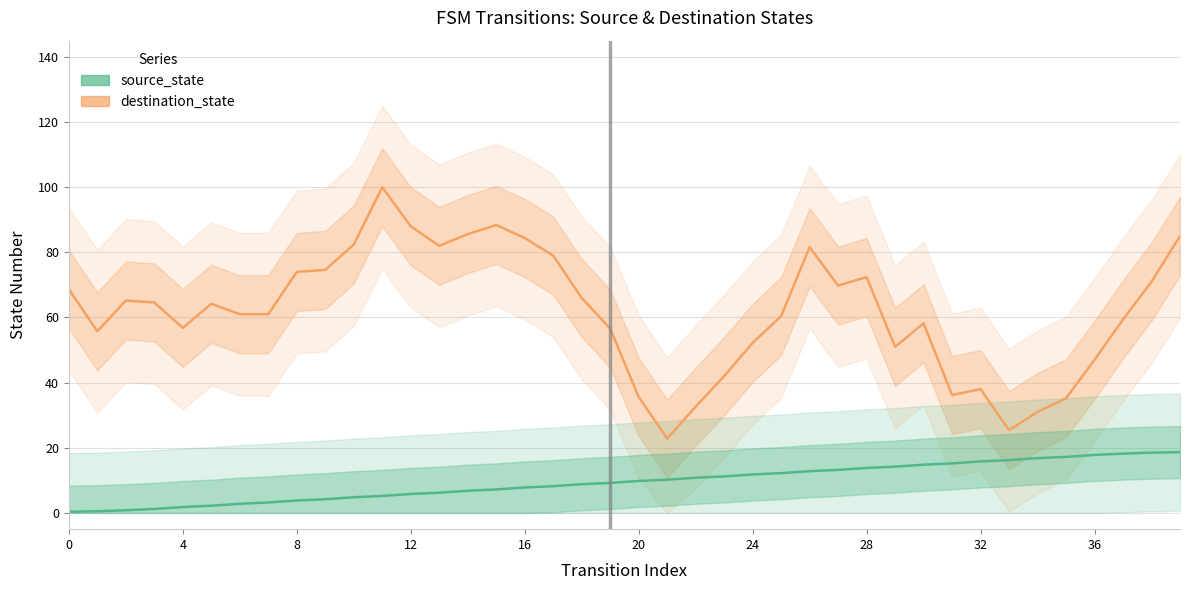

Is it true that destination_state equals 49 at 10?

False